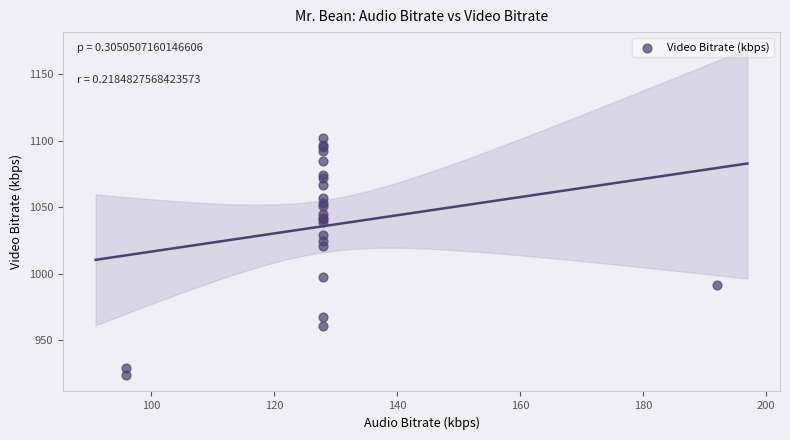

What Y value in the scatter plot is closest to 1013?

1021